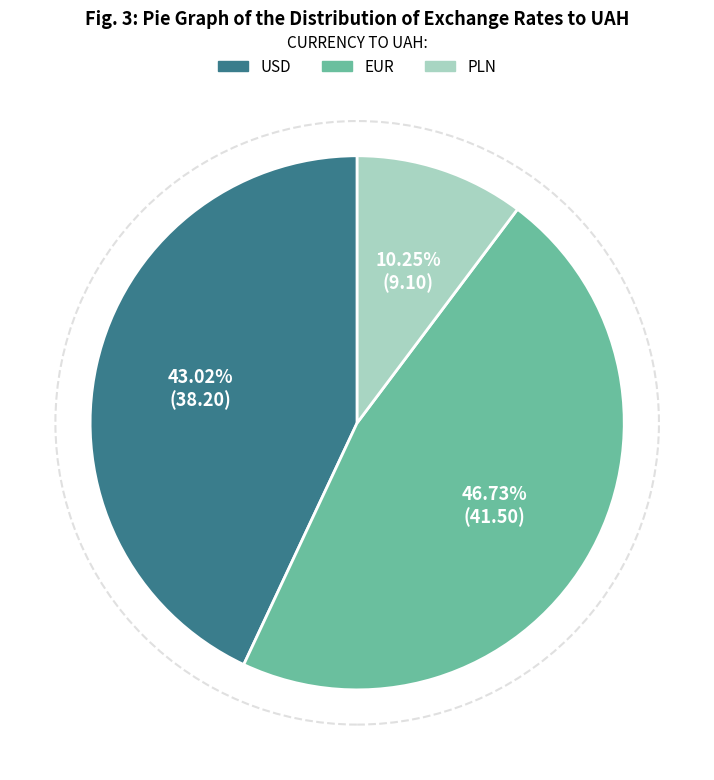

Which has a higher value, USD or PLN?

USD